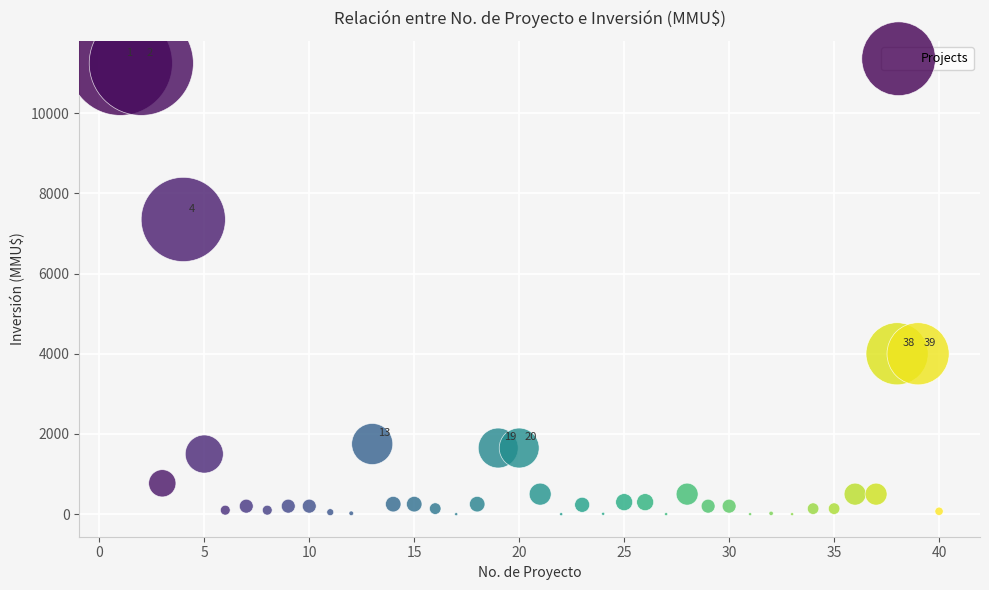

What is the range of Y values (max minus min)?

11244